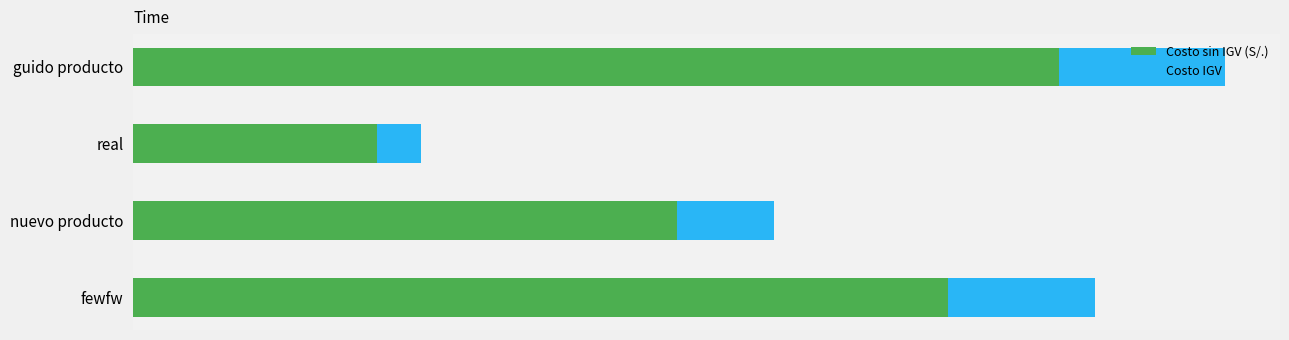

What are all the series names shown in the legend?

Costo sin IGV (S/.), Costo IGV